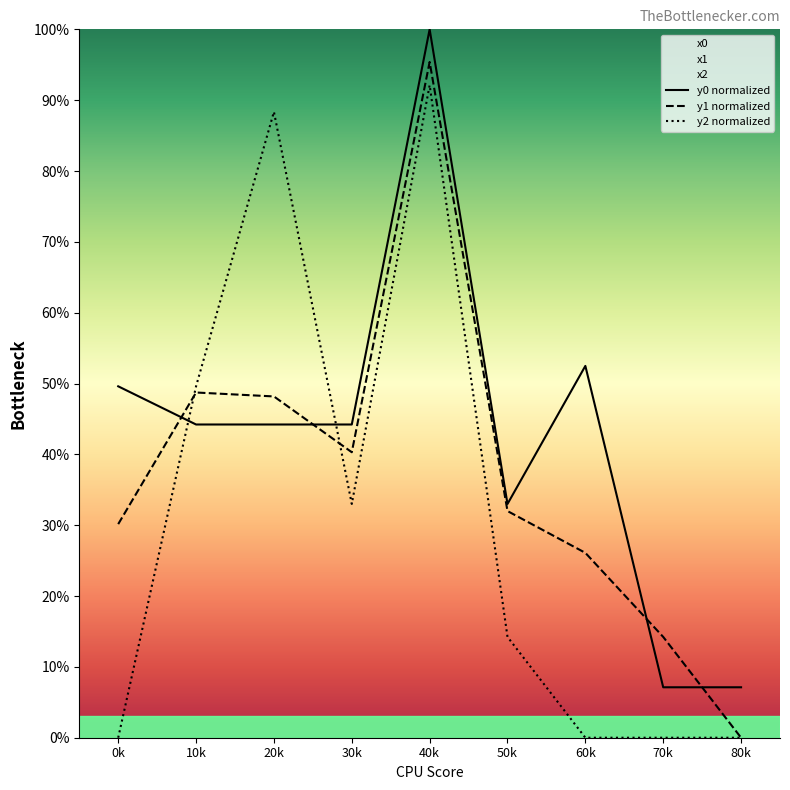

The y0 normalized series shows 0.7 at 30k. True or false?

False